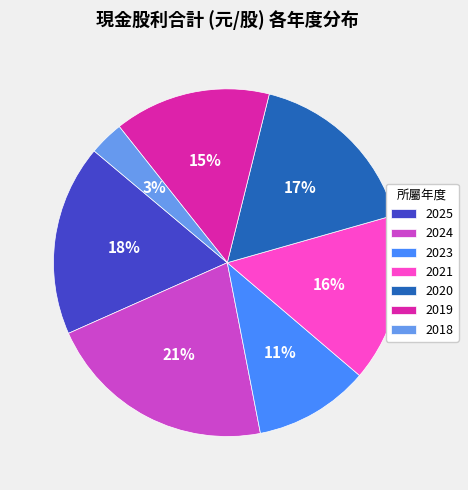

Do 2020 and 2019 together represent more than half of the pie?

No